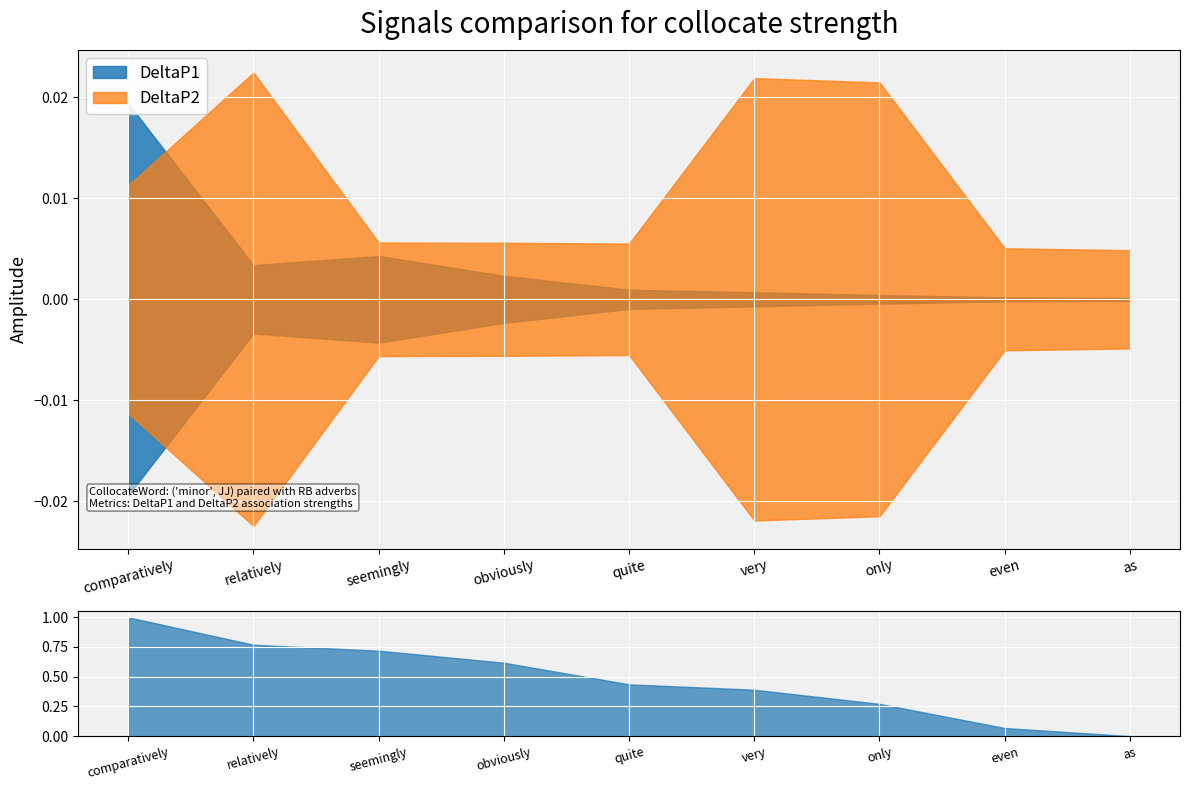

What is the label of the 4th point from the left?

obviously